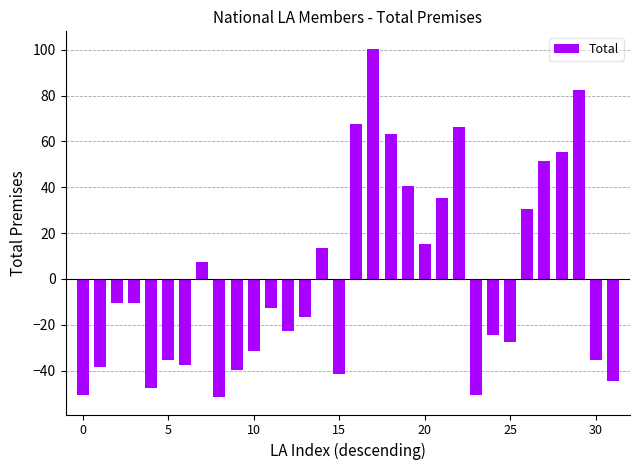

What is the smallest value displayed?

-51.6